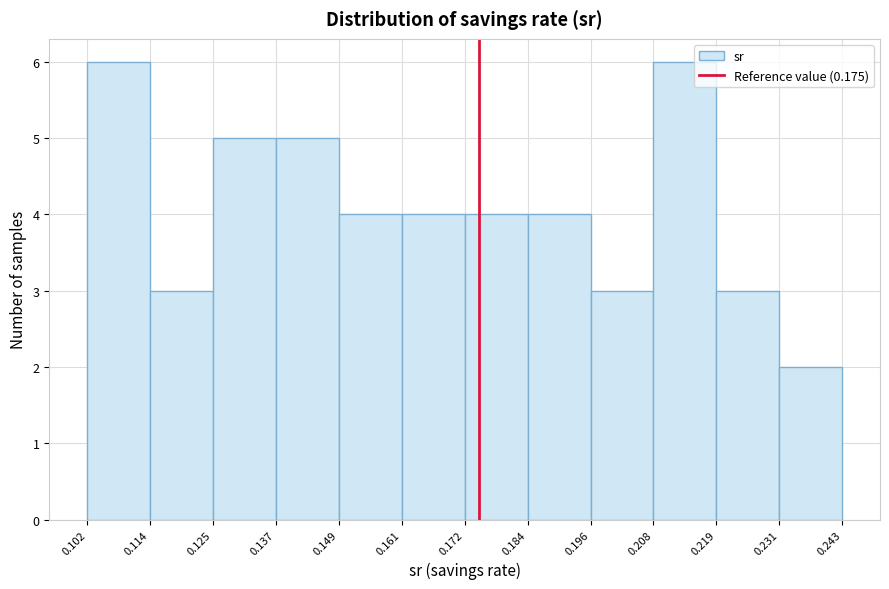

What is the height of the bar covering 0.196 to 0.208 on the x-axis? The values are not printed on the chart, so give them approximately, as read against the axis.

3